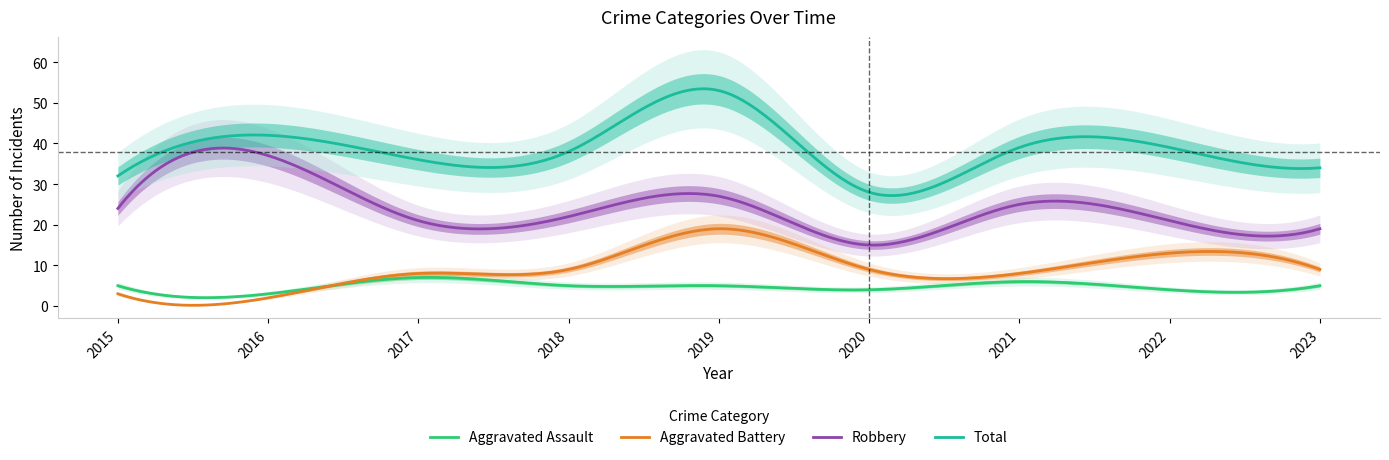

The Aggravated Battery series shows 19 at 2019. True or false?

True